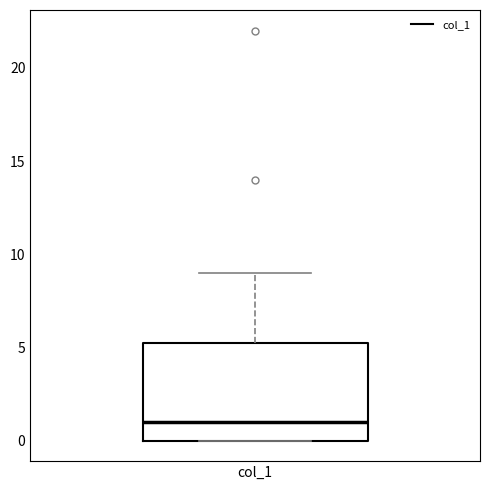

Read this box plot against the y-axis: the position of the median line, the range covered by the box, and the ends of both whiskers. The values are not printed on the chart, so give them approximately, as read against the axis.

median 1.0, box 0.0 to 5.5, whiskers 0.0 to 9.0